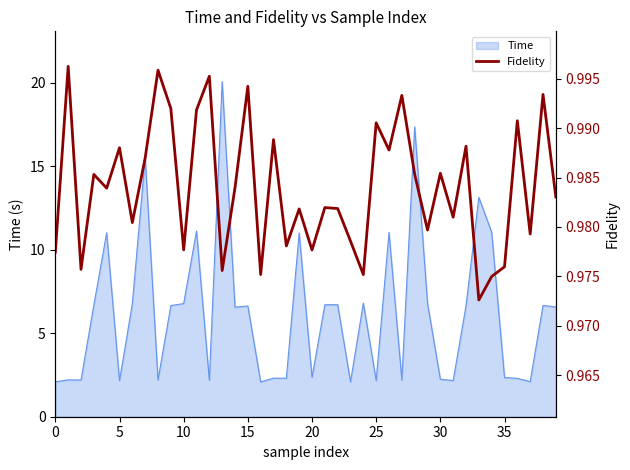

What is the label of the 28th point from the left?

27